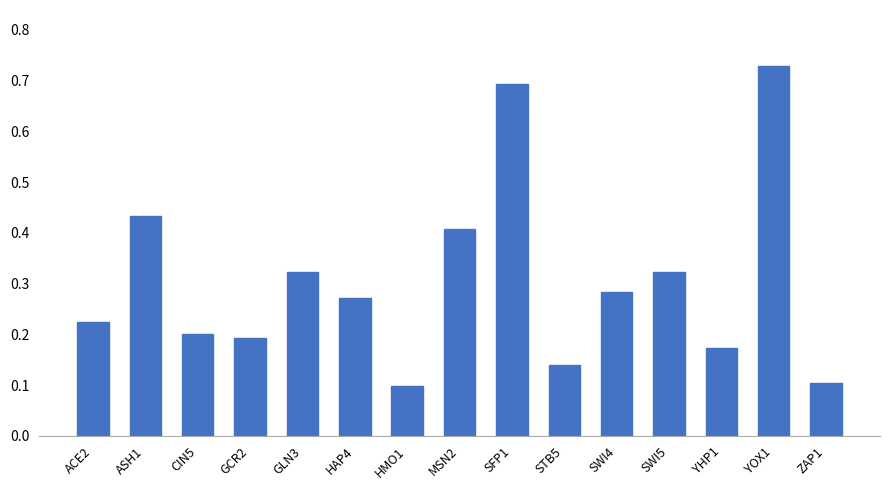

At which category does the chart reach its peak across all series?

YOX1